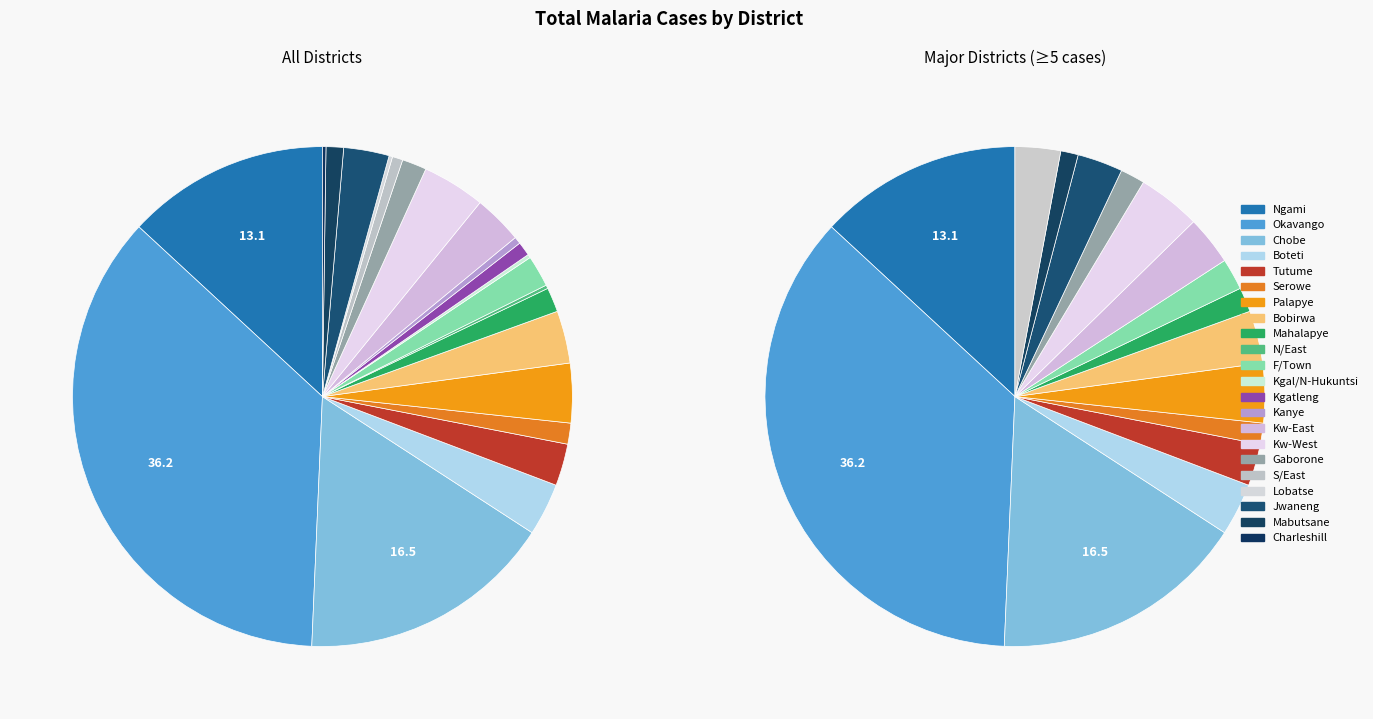

What is the change in value from Palapye to F/Town?

-8